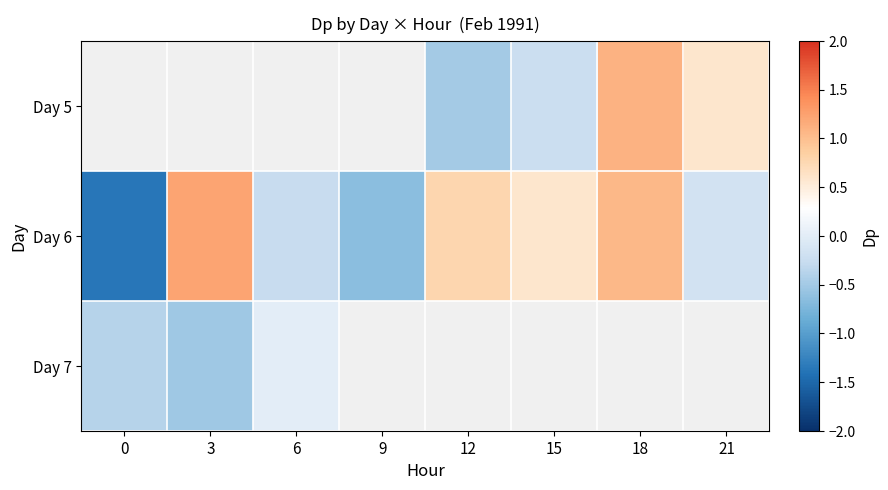

The row_0 series shows 0.6 at 21. True or false?

True